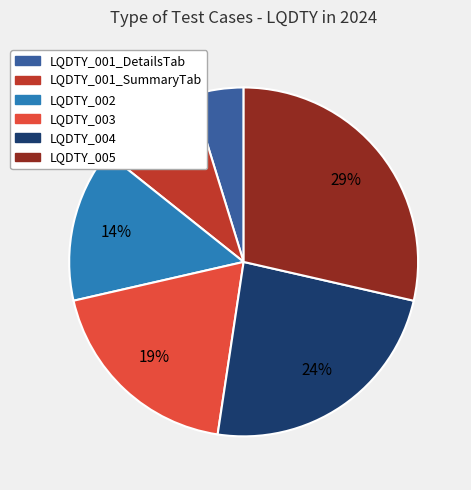

Between LQDTY_004 and LQDTY_005, which is larger?

LQDTY_005